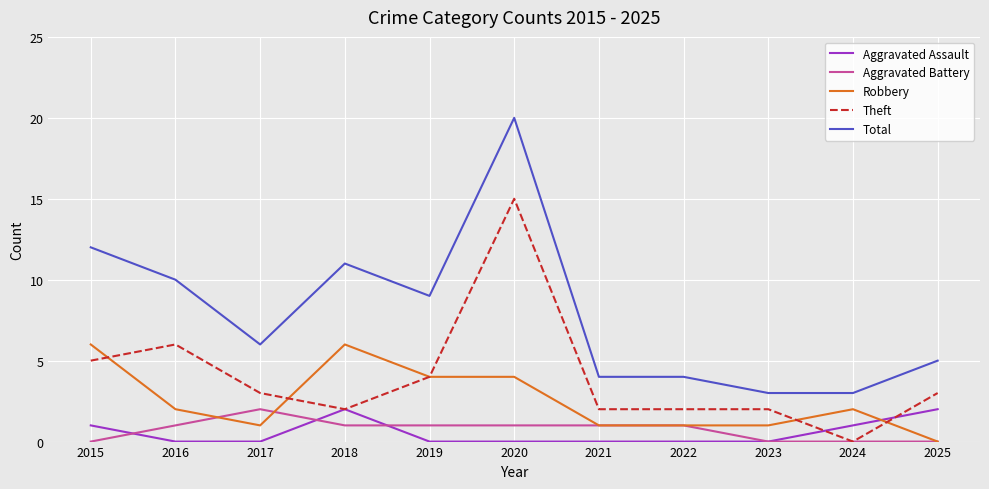

What is the difference between the second highest and second lowest values in the Theft series?

4